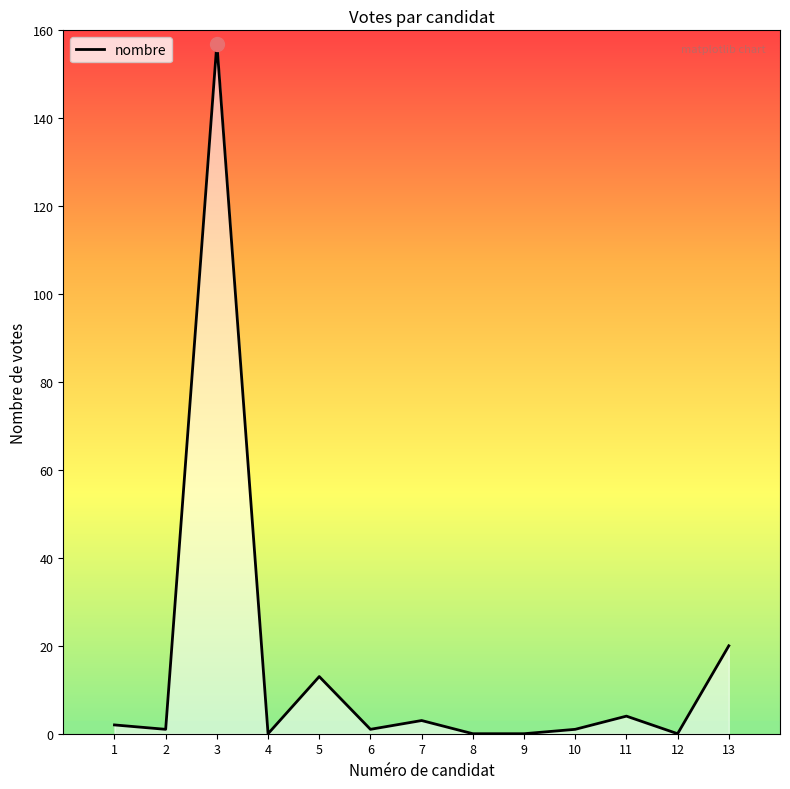

True or false: there are more than 1 points higher than both neighbors.

True